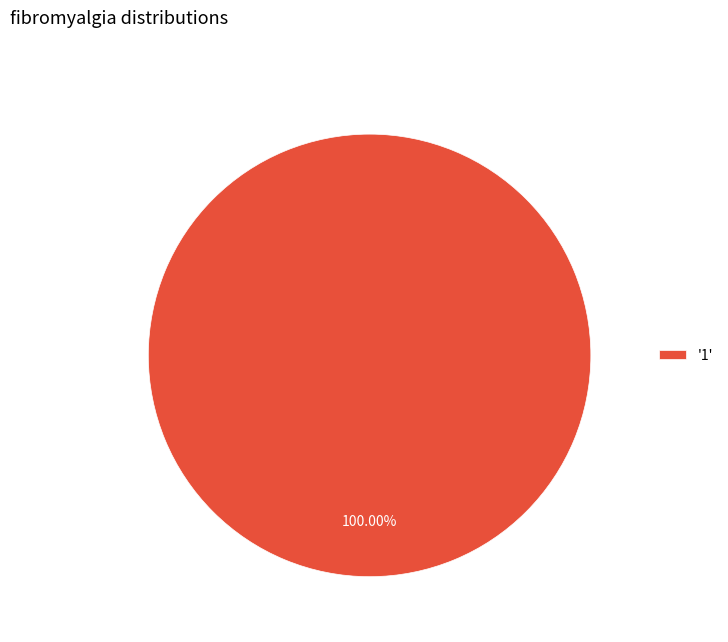

Rank the categories by value from highest to lowest.

'1'